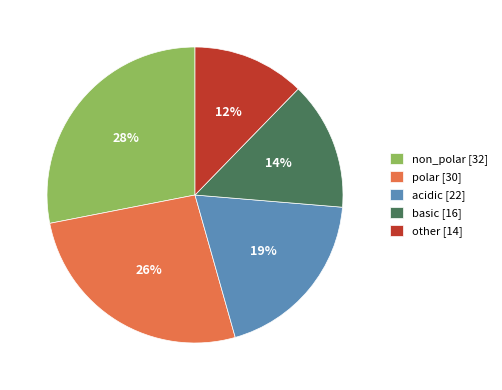

Is the sum of non_polar [32] and other [14] greater than half?

No